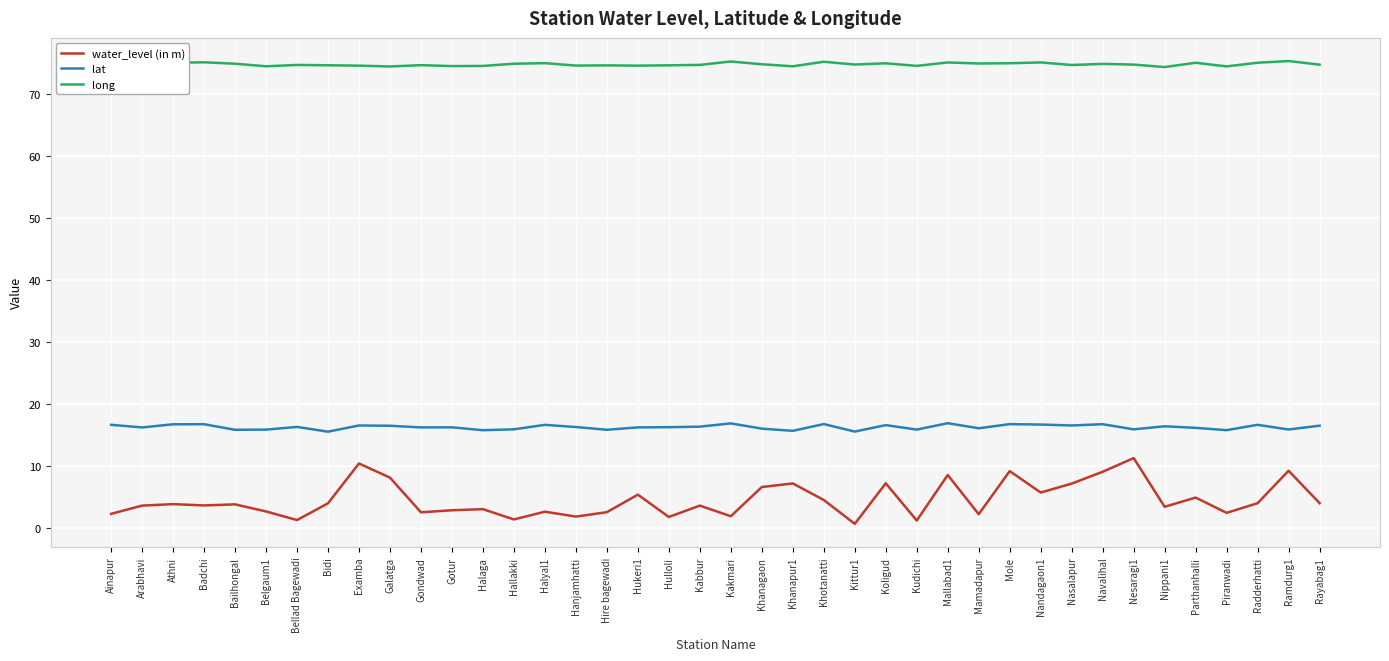

True or false: water_level (in m) and long cross at least once.

False